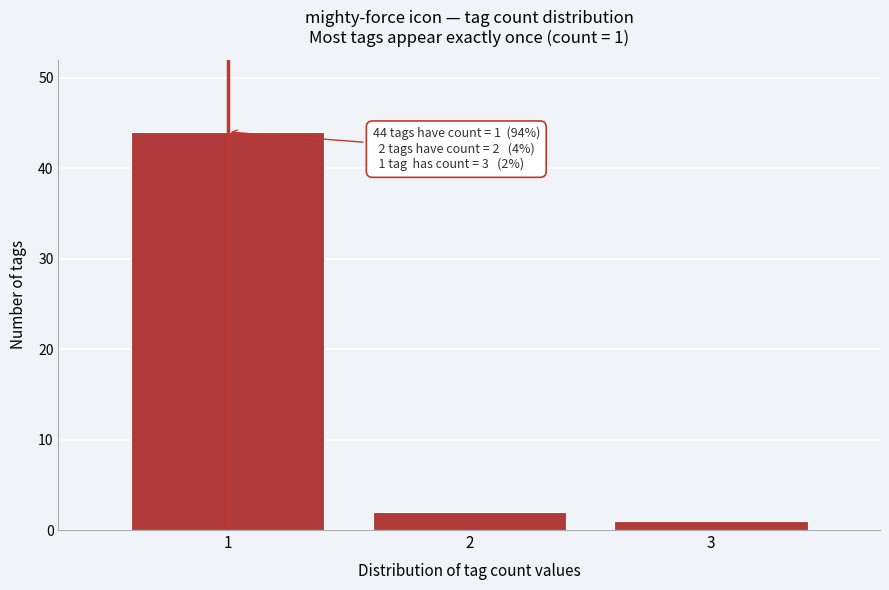

Reading left to right, what are all the values shown in this chart?

1=44	2=2	3=1